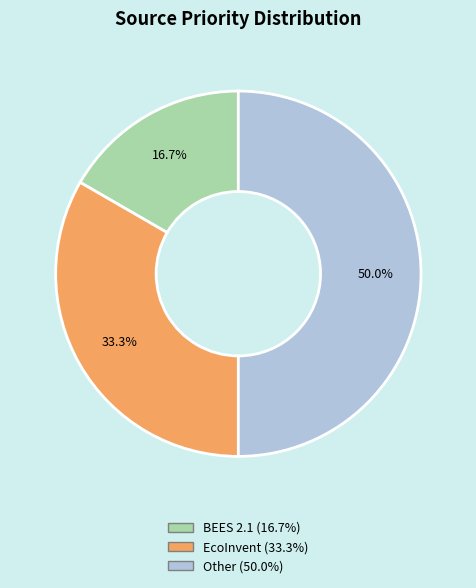

To the nearest percent, what is the combined percentage of Other and EcoInvent?

83%